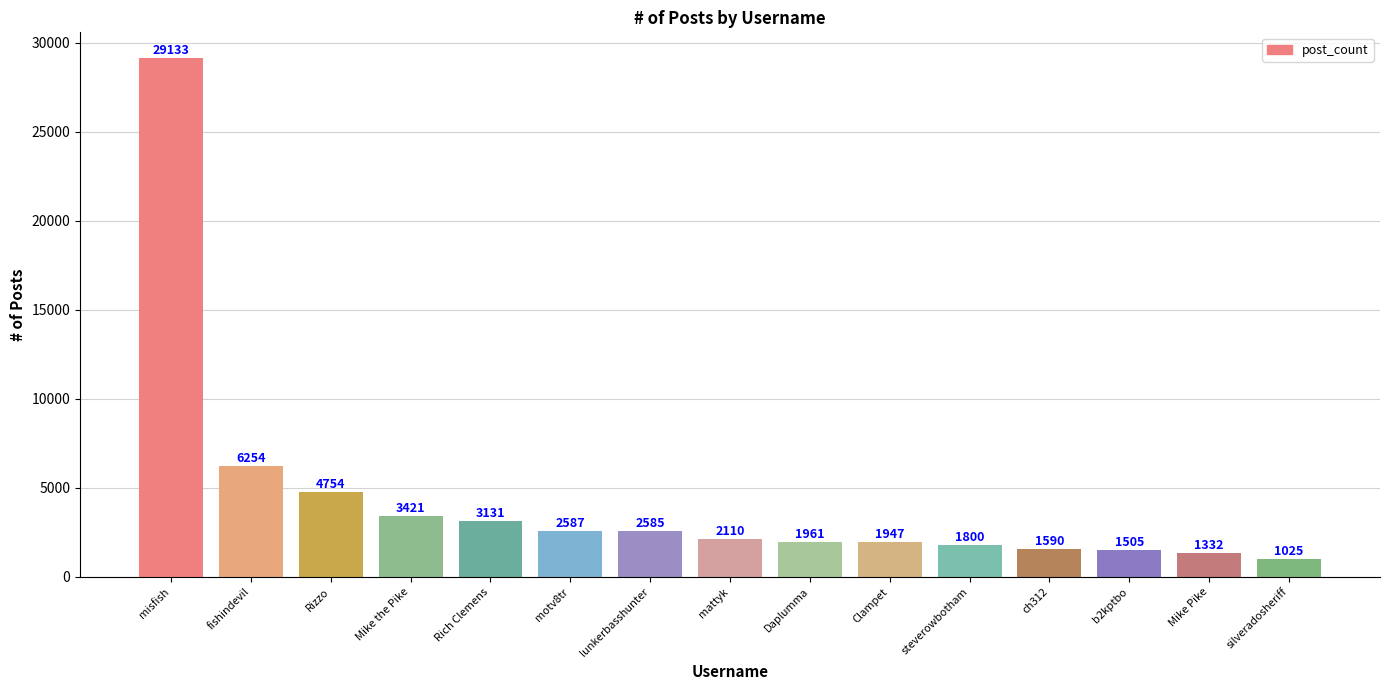

List the labels in order of value, largest first.

misfish, fishindevil, Rizzo, Mike the Pike, Rich Clemens, motv8tr, lunkerbasshunter, mattyk, Daplumma, Clampet, steverowbotham, ch312, b2kptbo, Mike Pike, silveradosheriff